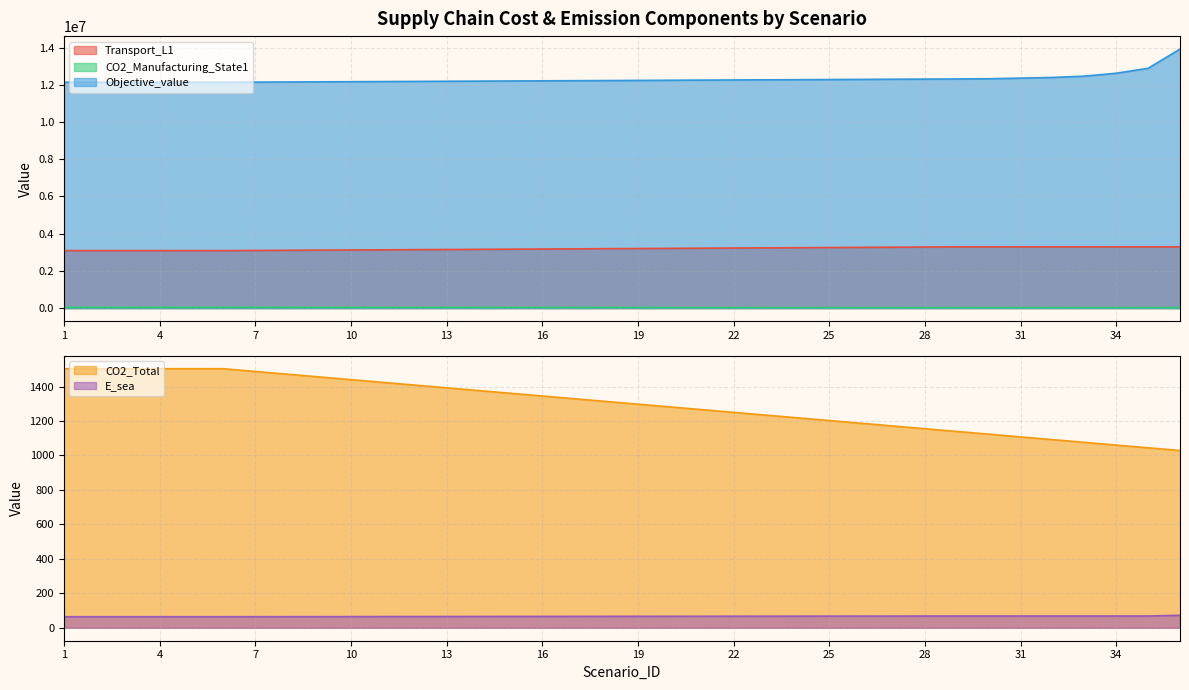

What is the maximum value shown in the chart?

13916126.2